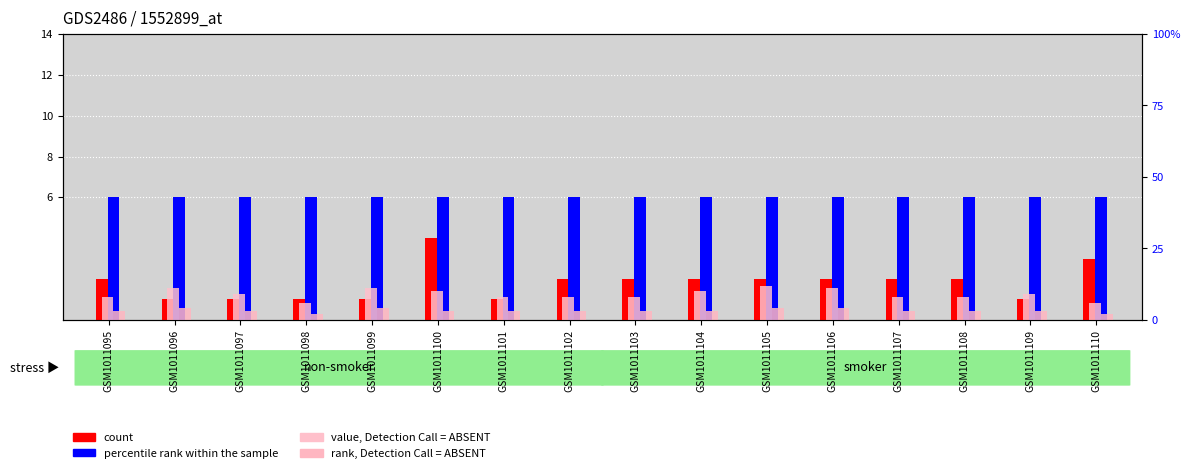

What is the average value of the value, Detection Call = ABSENT series?

9